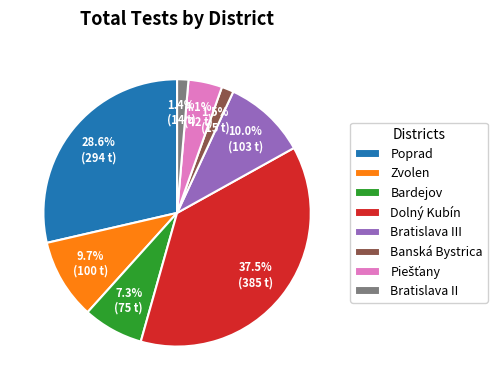

What portion of the pie excludes Bratislava II?

98.6%